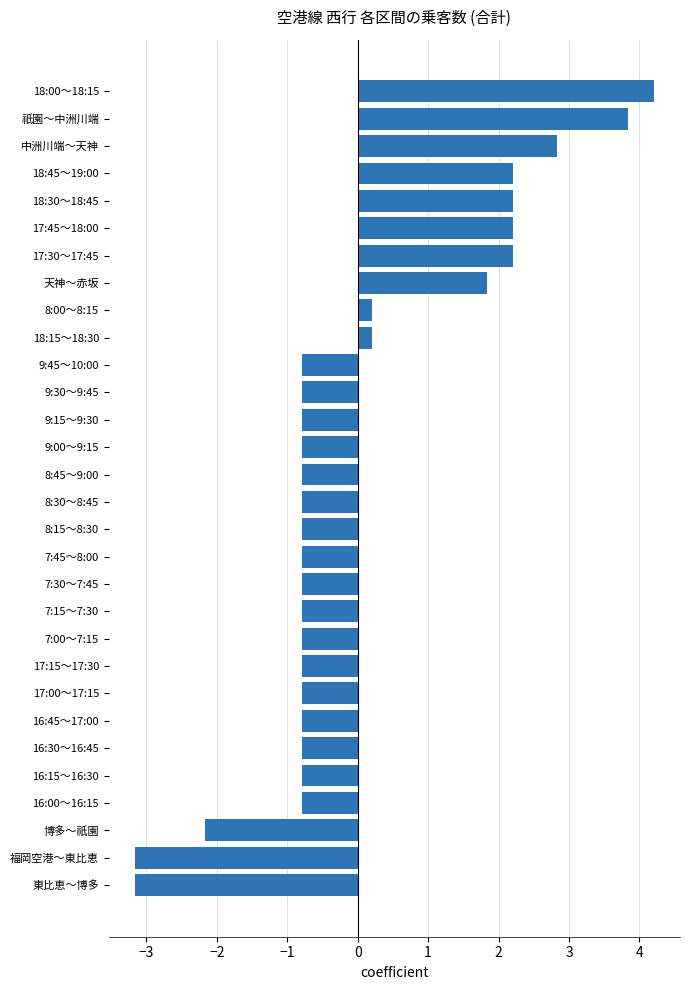

Reading top to bottom, extract all data points from this chart.

4.2	3.8	2.8	2.2	2.2	2.2	2.2	1.8	0.2	0.2	-0.8	-0.8	-0.8	-0.8	-0.8	-0.8	-0.8	-0.8	-0.8	-0.8	-0.8	-0.8	-0.8	-0.8	-0.8	-0.8	-0.8	-2.2	-3.2	-3.2